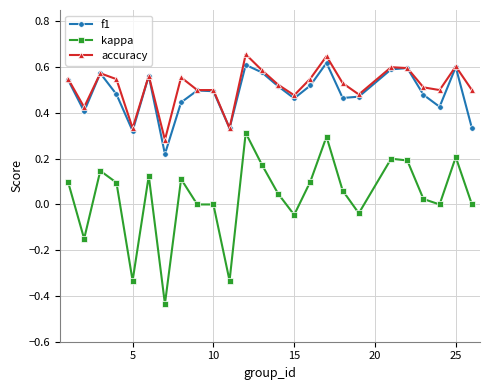

In f1, how many points are higher than both neighbors (excluding endpoints)?

7